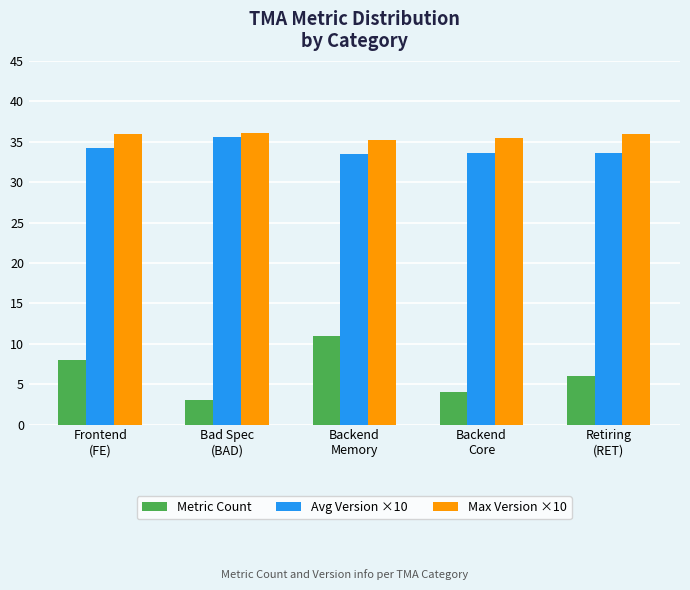

What are all the series names shown in the legend?

Metric Count, Avg Version ×10, Max Version ×10